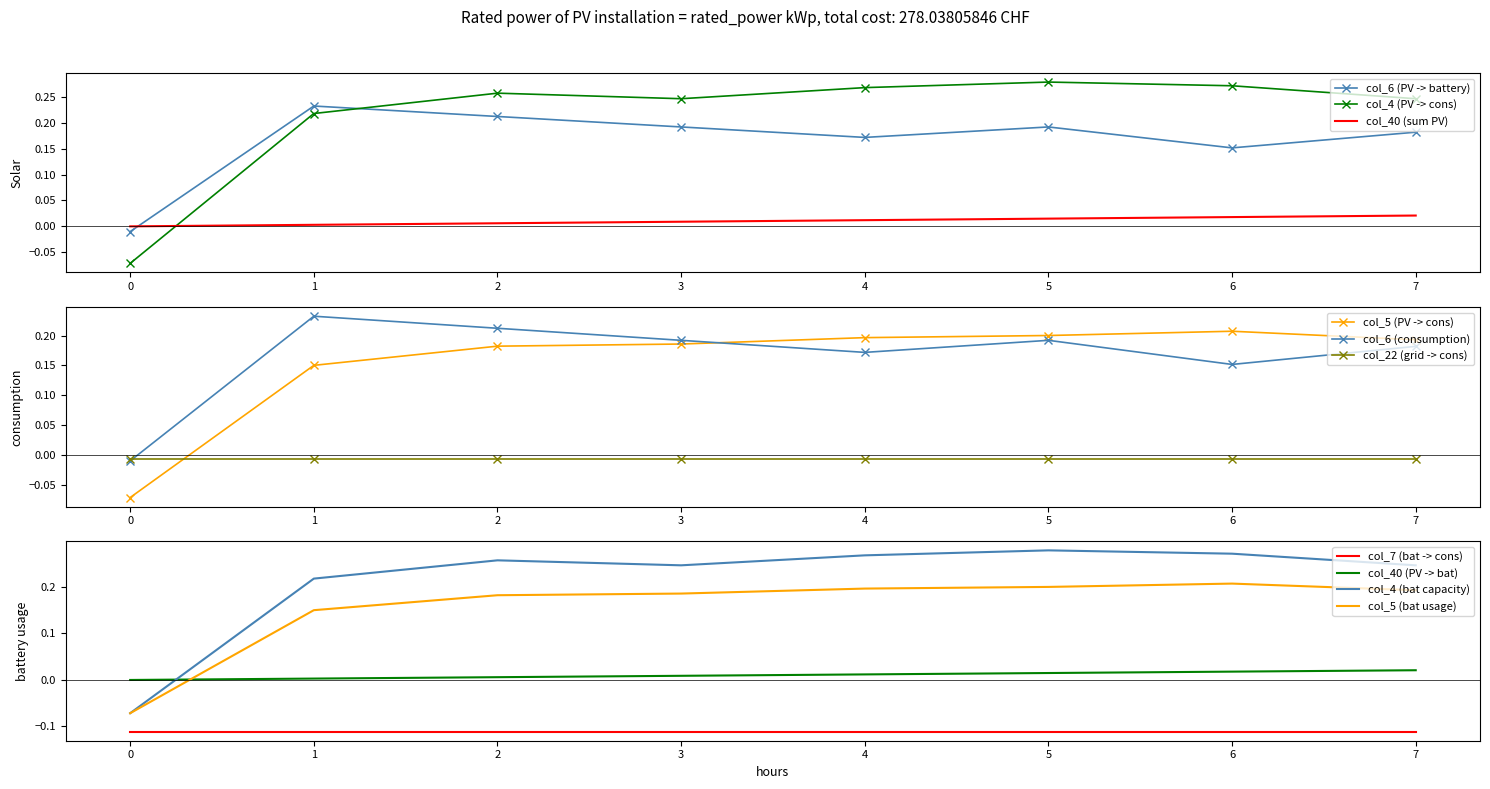

Rank the series by their maximum value, from lowest to highest.

col_40, col_5, col_6, col_4